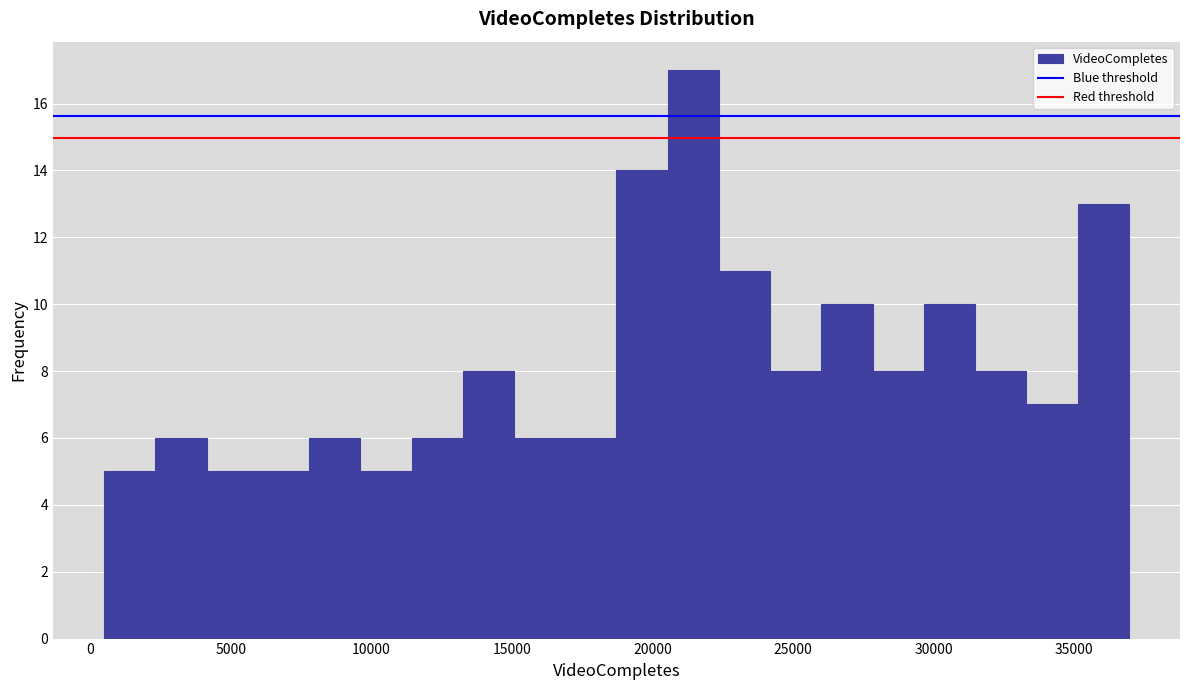

Read against the x-axis, roughly where is the centre of the tallest bar?

21500